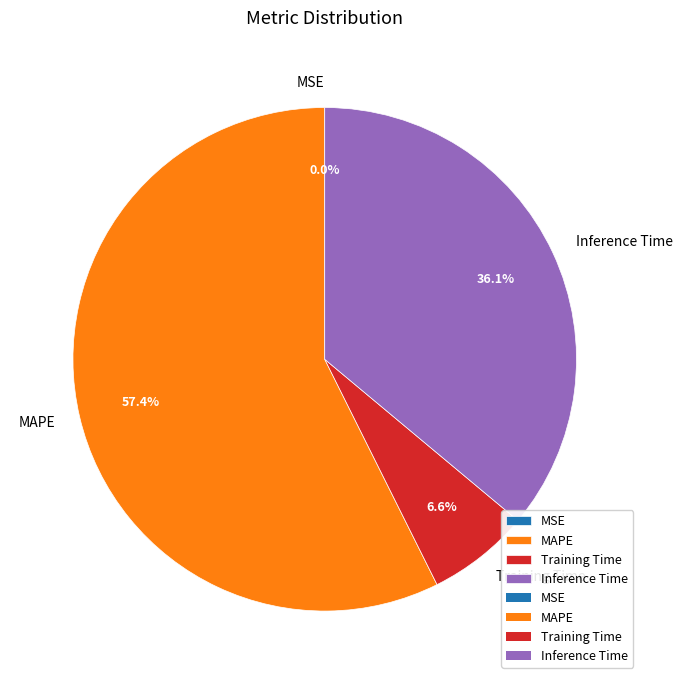

Is there a majority slice in this chart?

Yes